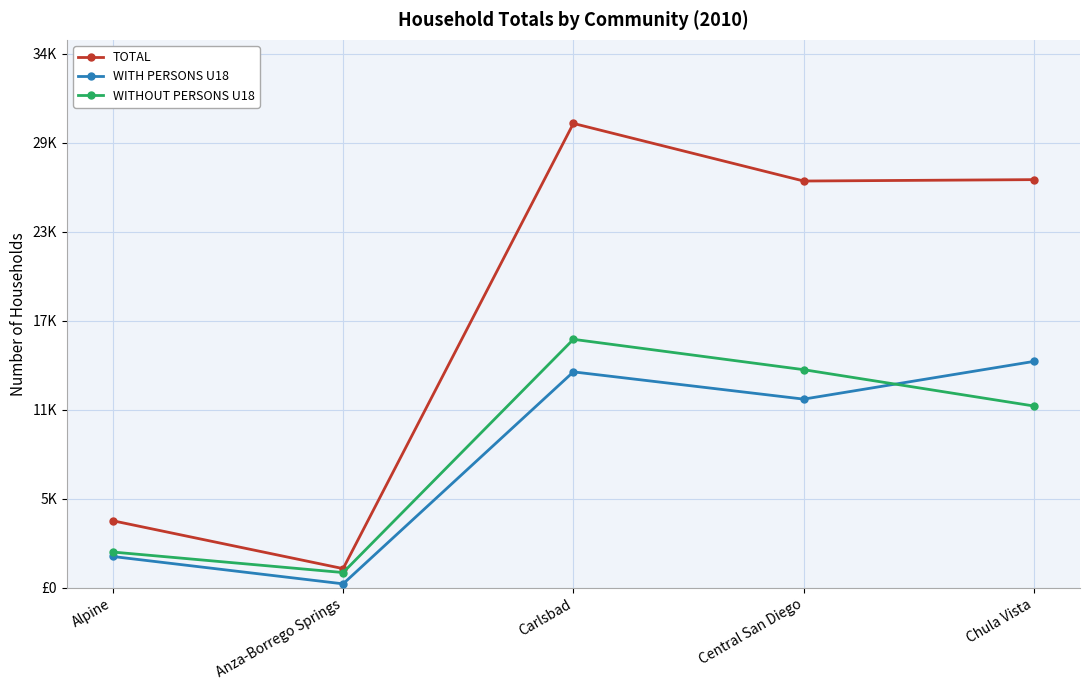

List the series in order of their peak value, lowest first.

WITH PERSONS U18, WITHOUT PERSONS U18, TOTAL